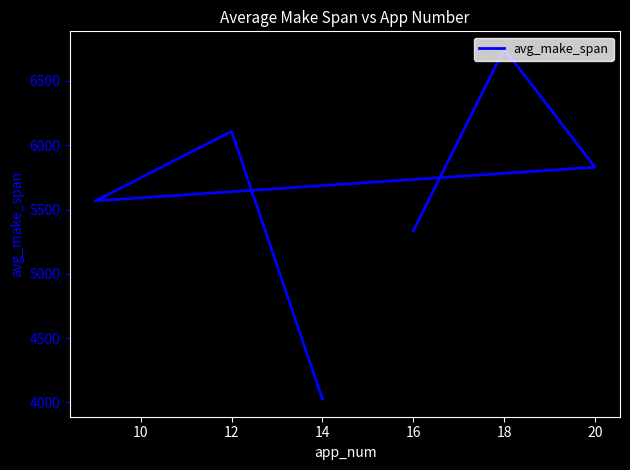

True or false: the data has more than 0 interior local peaks.

True